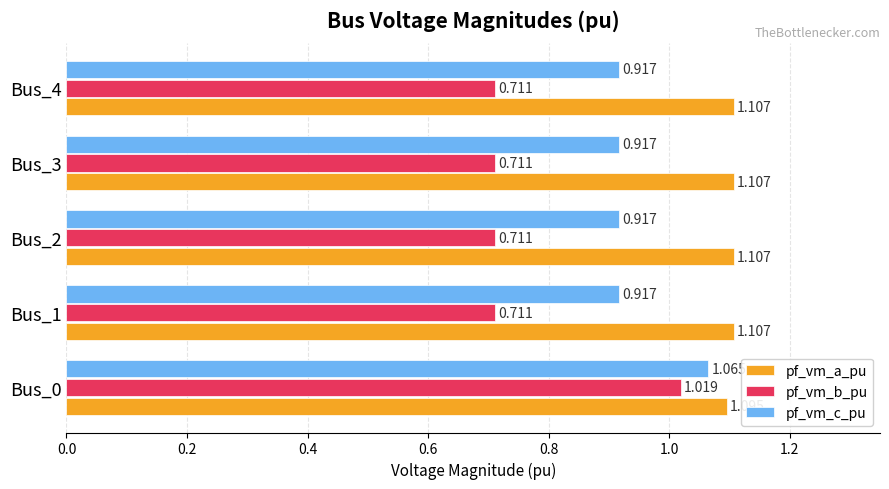

Which series has the widest spread of values?

pf_vm_b_pu